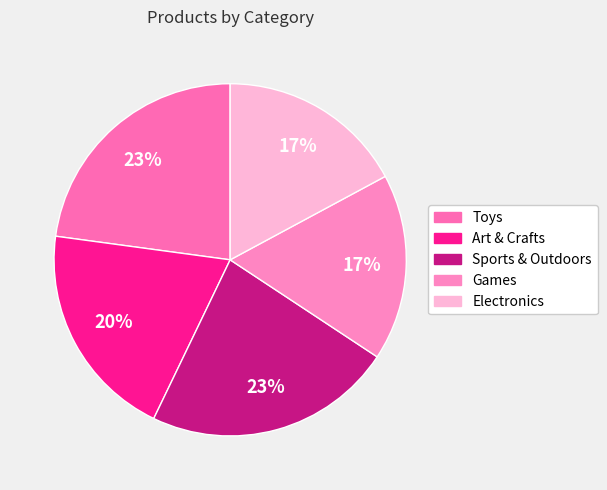

Rank the categories by value from highest to lowest.

Toys, Sports & Outdoors, Art & Crafts, Games, Electronics